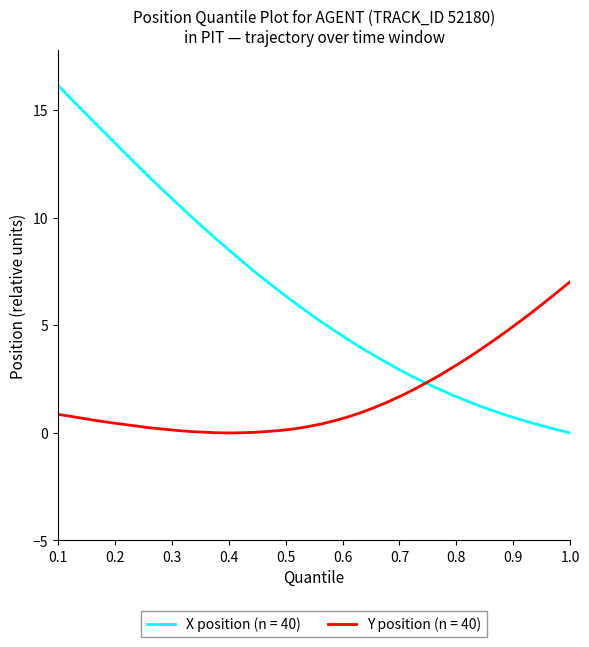

List the series in order of their peak value, lowest first.

Y position (n = 40), X position (n = 40)